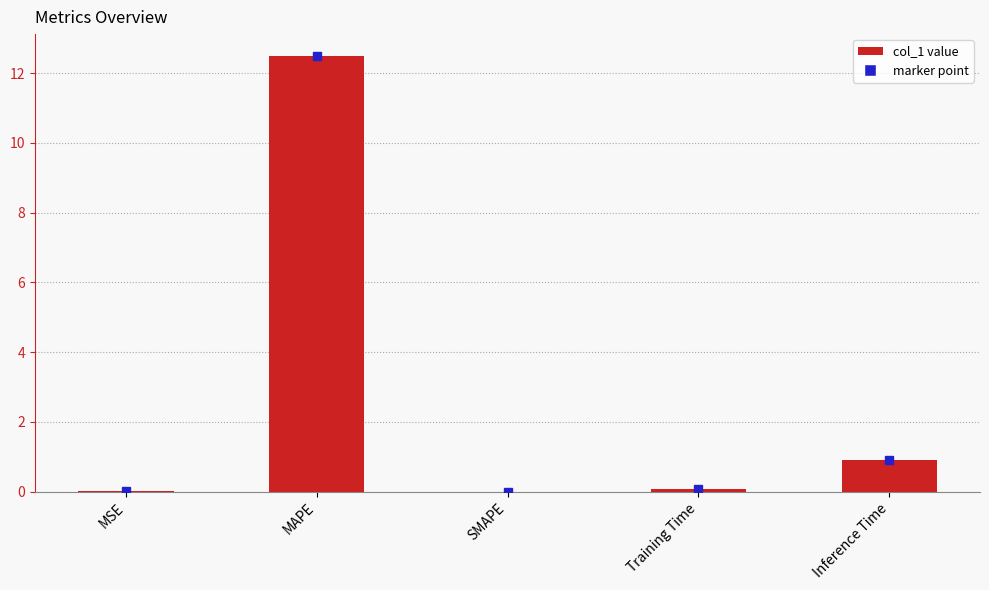

What is the greatest value displayed?

12.5